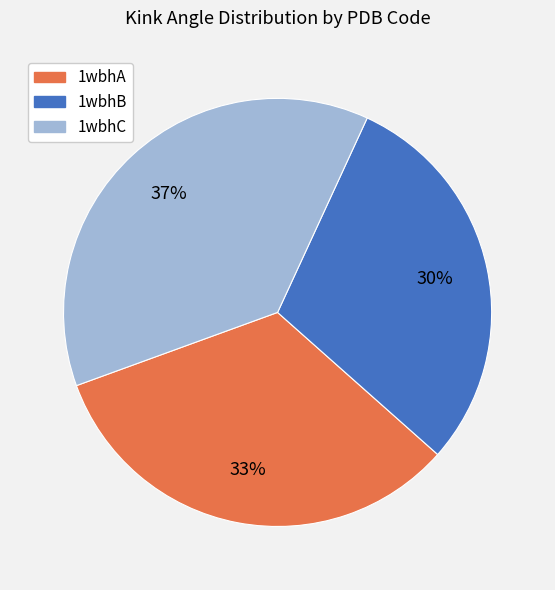

To the nearest percent, what is the average slice percentage?

33%